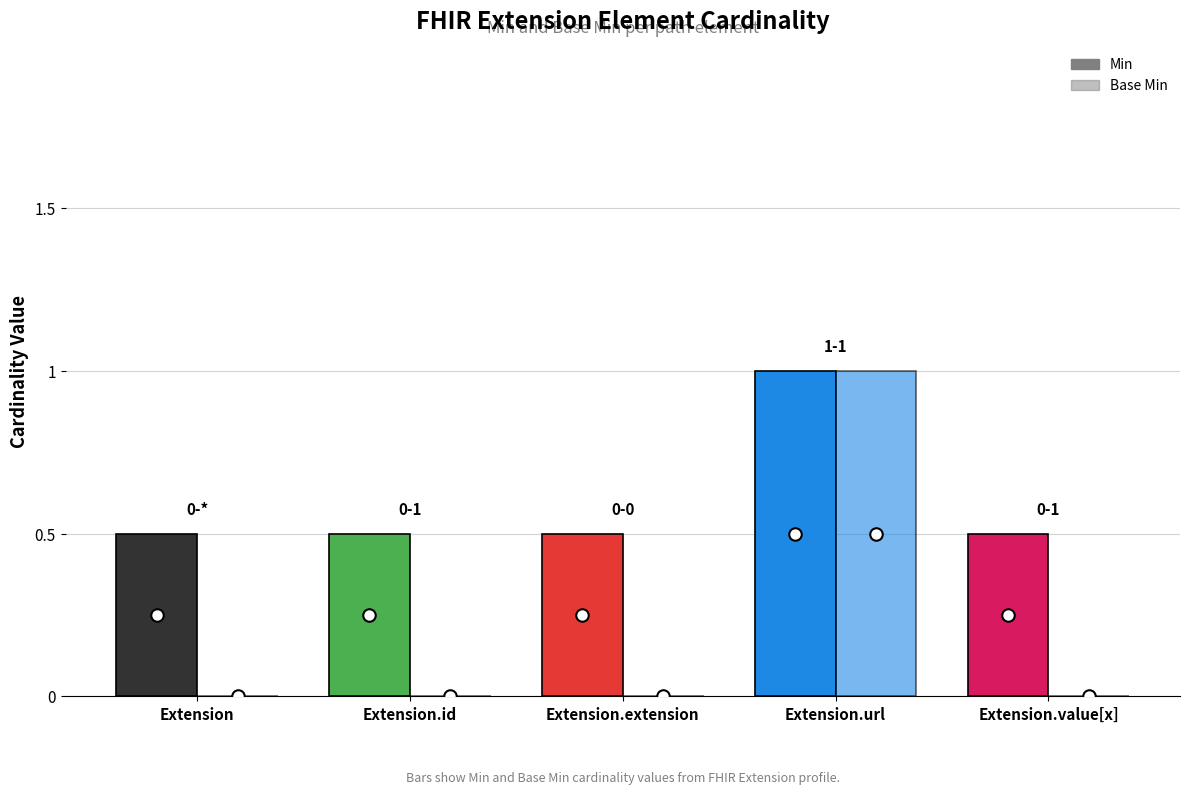

How many groups of bars are there?

5